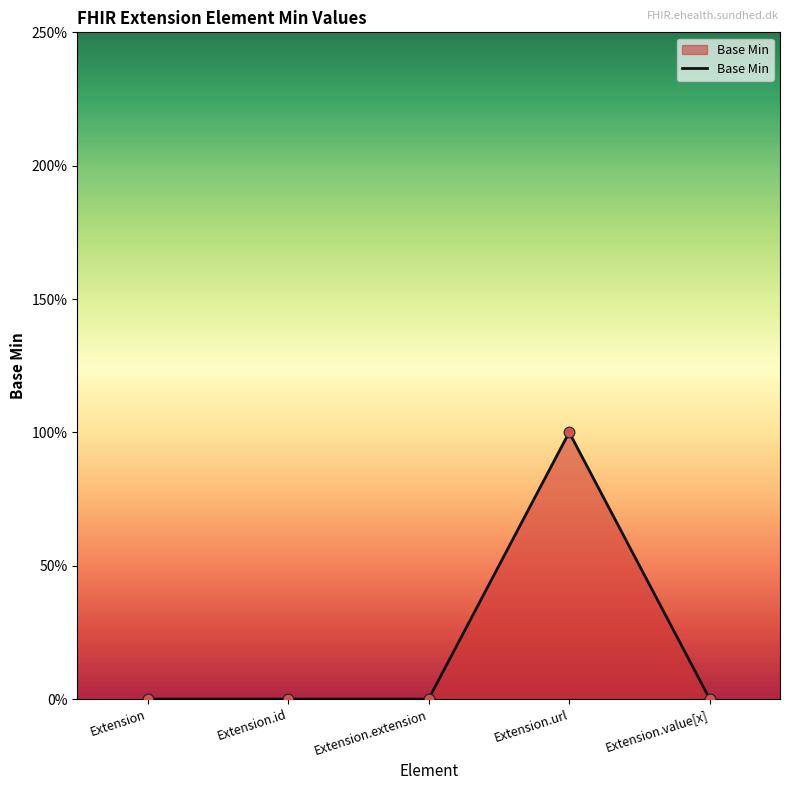

Between Extension.value[x] and Extension.id, which is larger?

Extension.value[x]